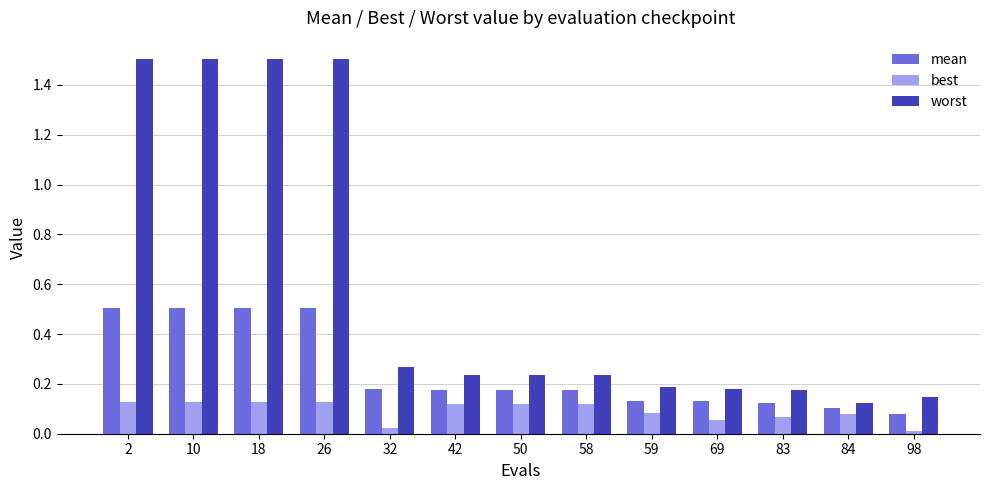

What is the greatest value displayed?

1.5